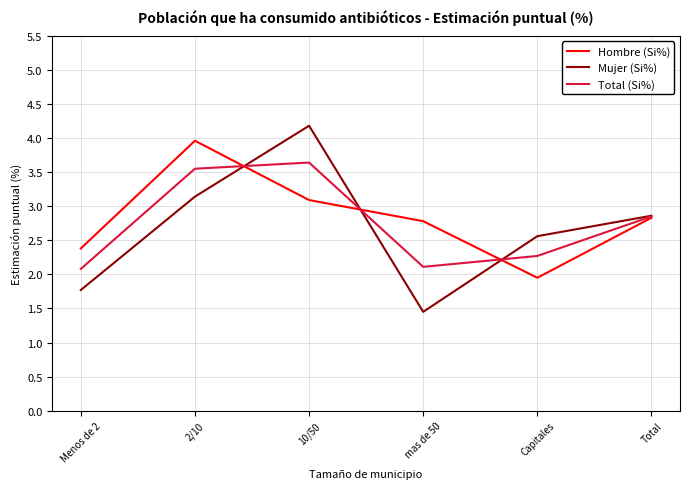

Where do Total (Si%) and Hombre (Si%) first cross each other?

2/10 and 10/50